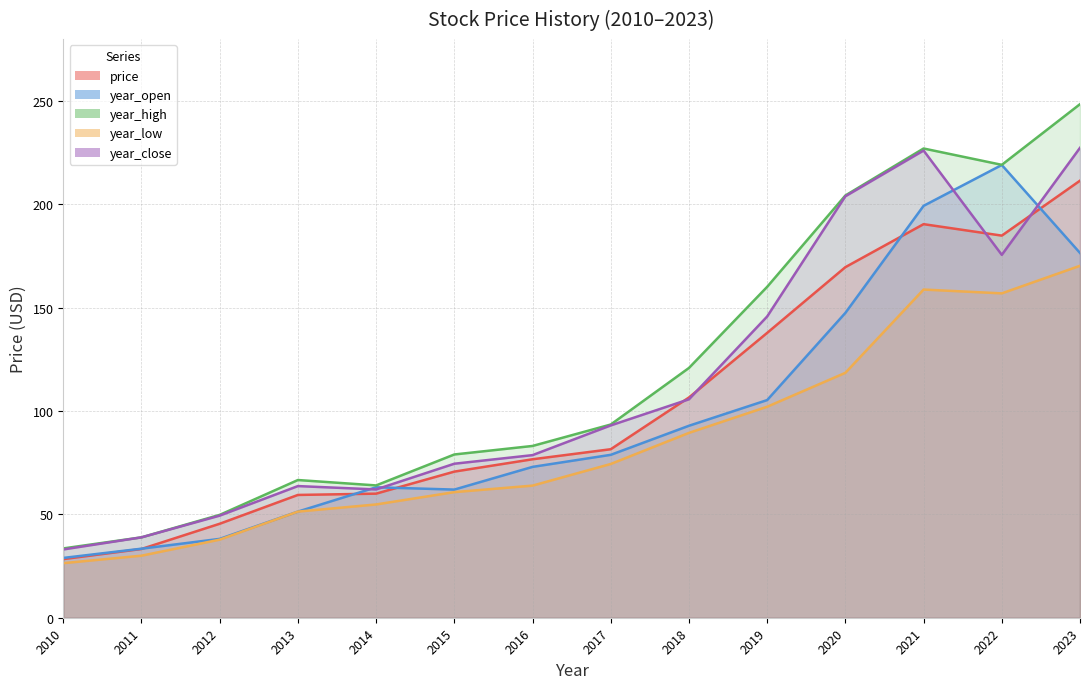

Which series has the largest total across all categories?

year_high